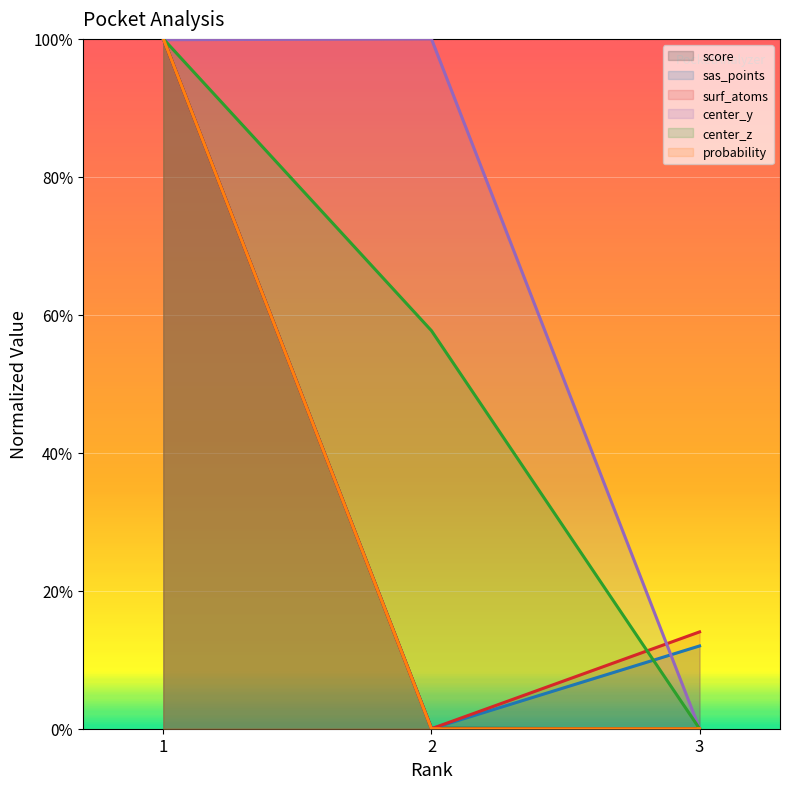

Reading right to left, what are all the values shown in this chart?

score: 0.0	0.1	100.0
sas_points: 12.0	0.0	100.0
surf_atoms: 14.0	0.0	100.0
center_y: 0.0	100.0	99.9
center_z: 0.0	57.7	100.0
probability: 0.0	0.0	100.0